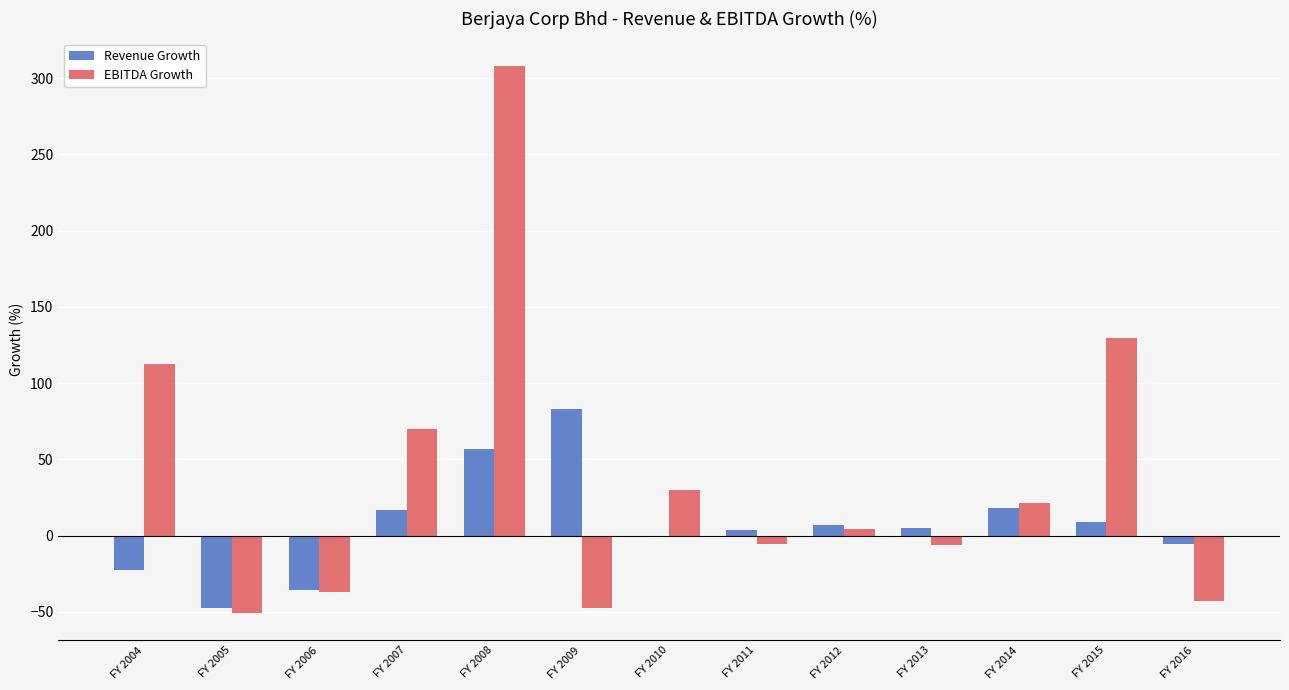

Is the value of Revenue Growth at FY 2008 greater than the value of EBITDA Growth at FY 2004?

No